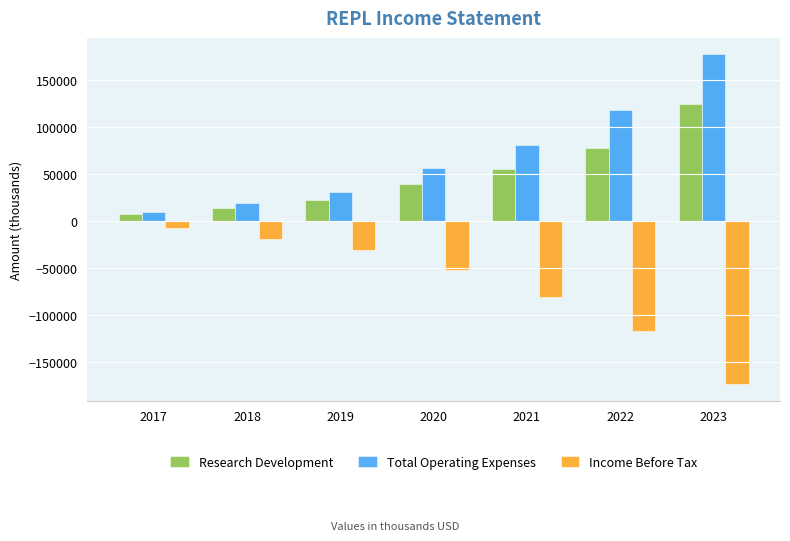

Rank the categories by Research Development value from highest to lowest.

2023, 2022, 2021, 2020, 2019, 2018, 2017